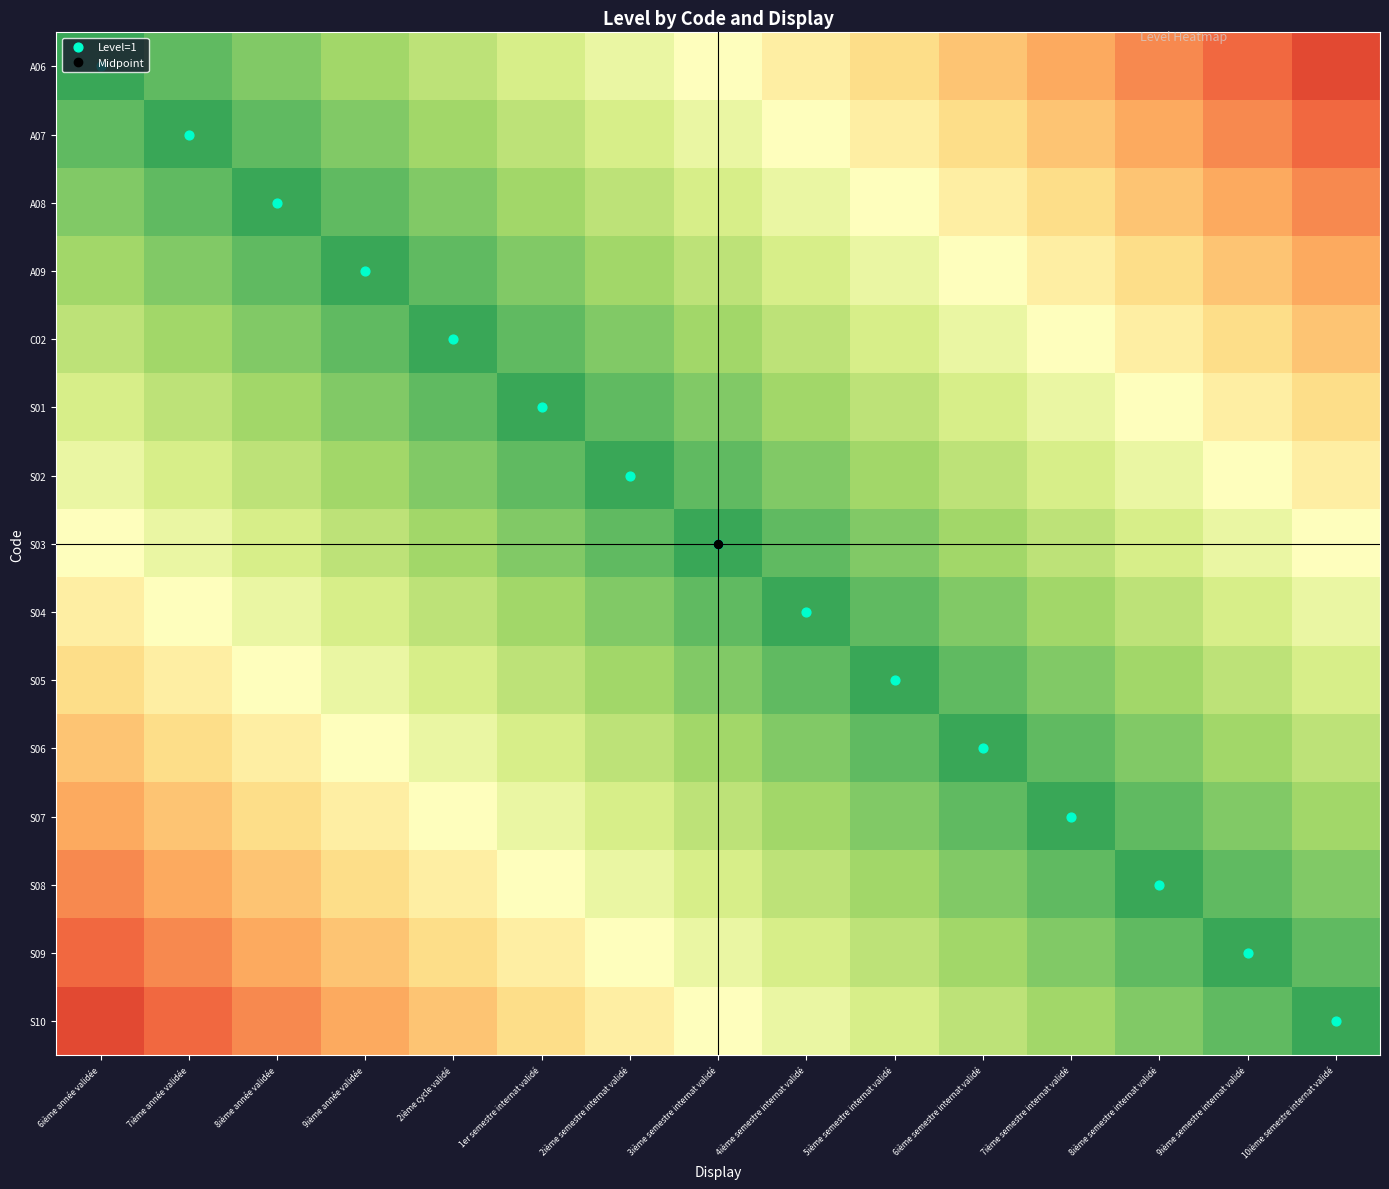

Which series changed the most between 4ième semestre internat validé and 6ième semestre internat validé?

Level=1